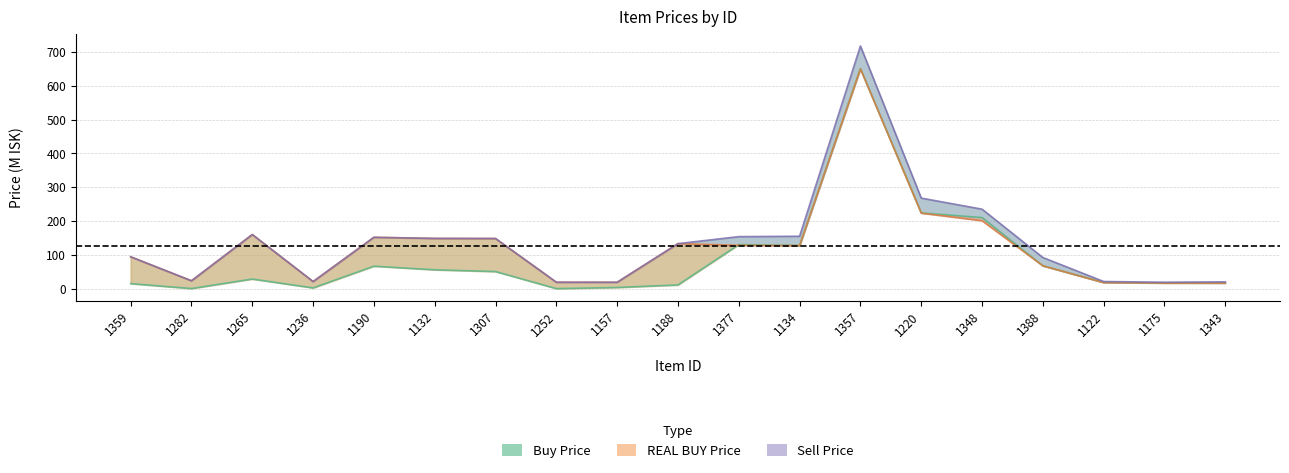

List the series in order of their peak value, highest first.

Sell Price, Buy Price, REAL BUY Price